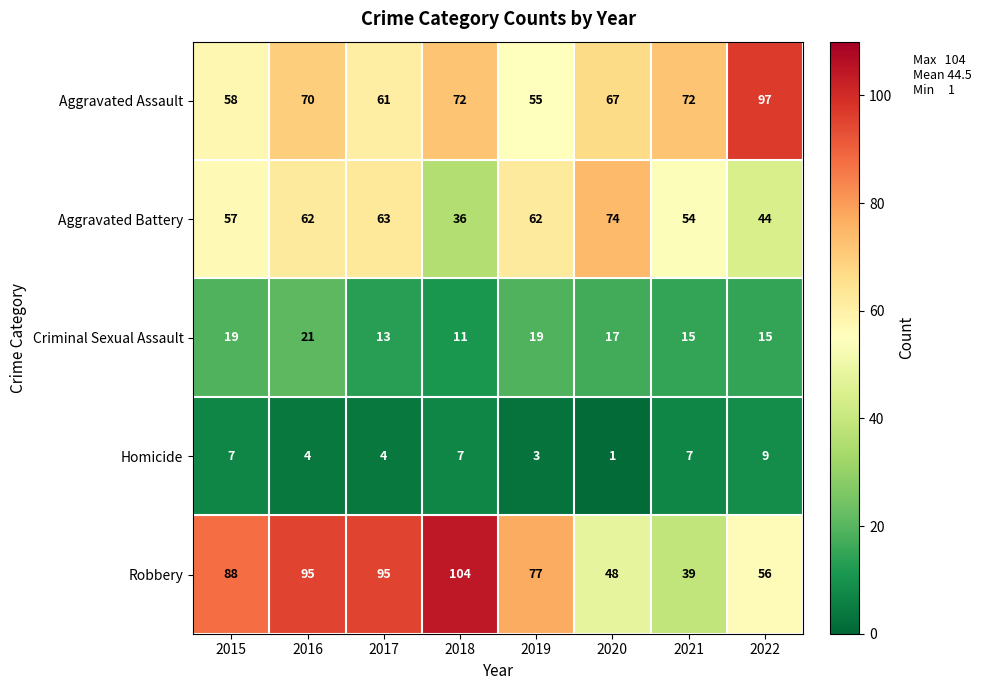

Is it true that Homicide equals 7 at 2015?

True